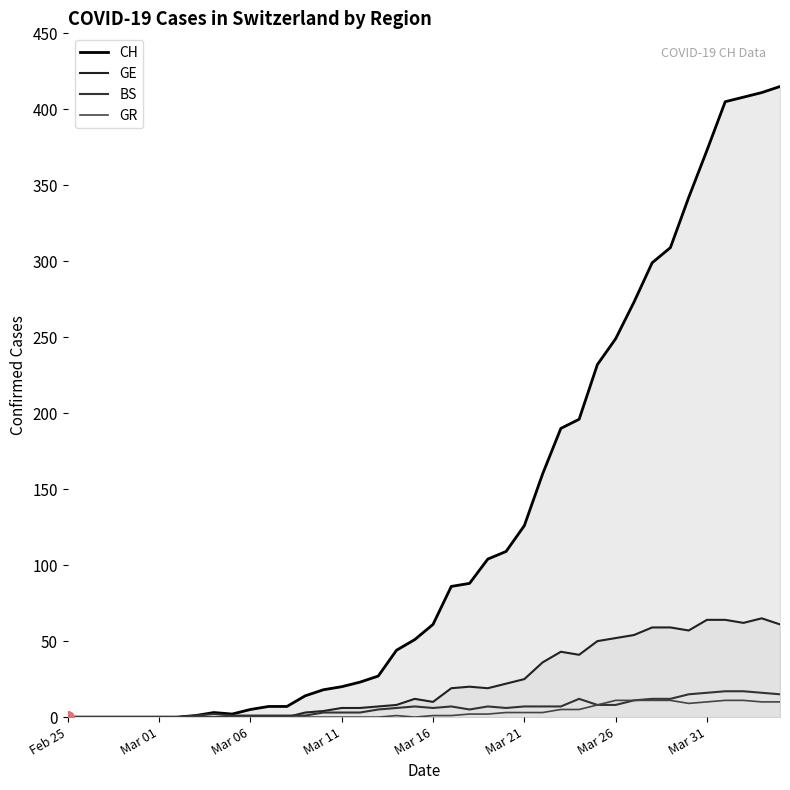

What are all the series names shown in the legend?

CH, GE, BS, GR